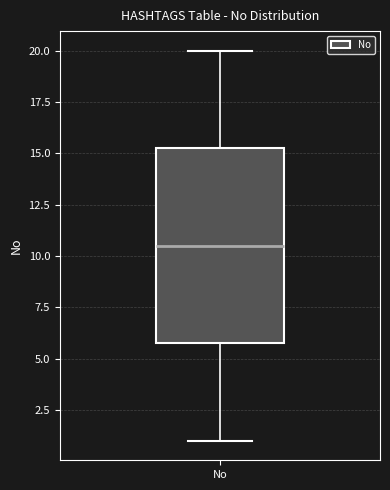

Where is the lower edge of the box for No on the y-axis? The values are not printed on the chart, so give them approximately, as read against the axis.

6.0